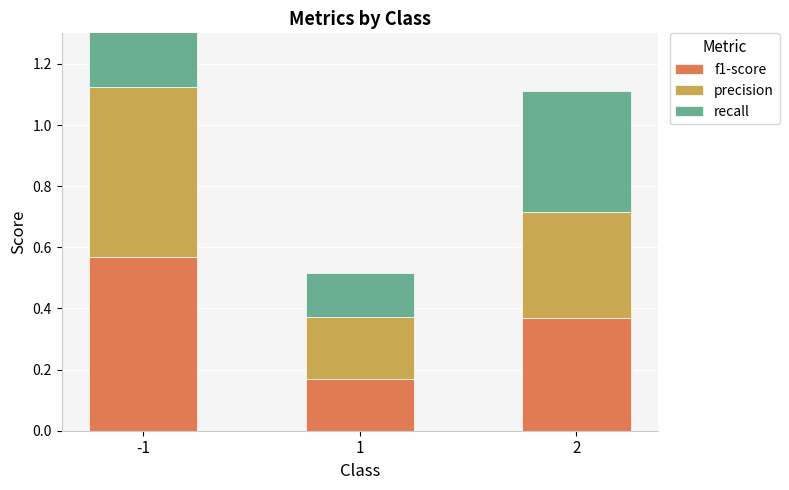

The precision series shows 0.6 at -1. True or false?

True